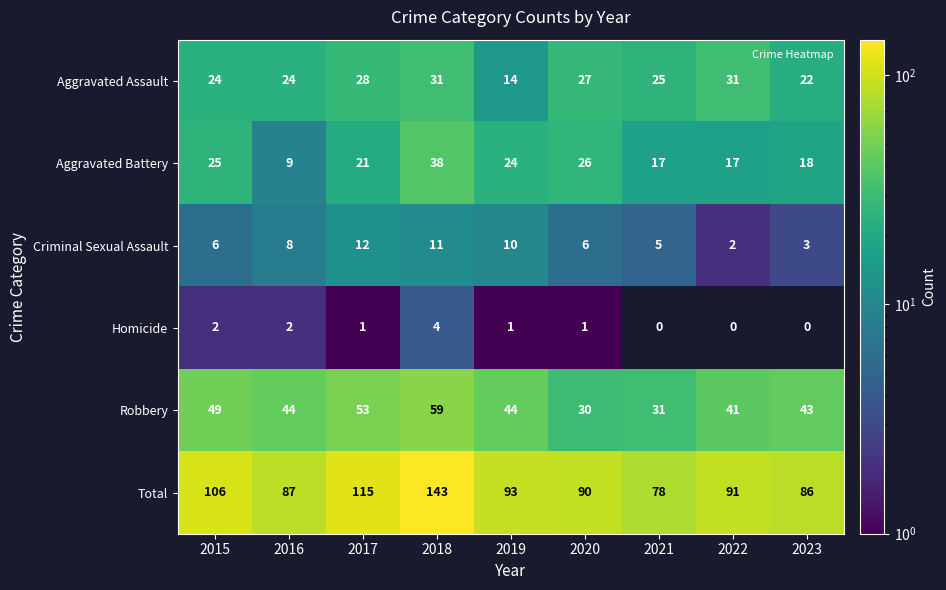

Count the number of data series in this chart.

6